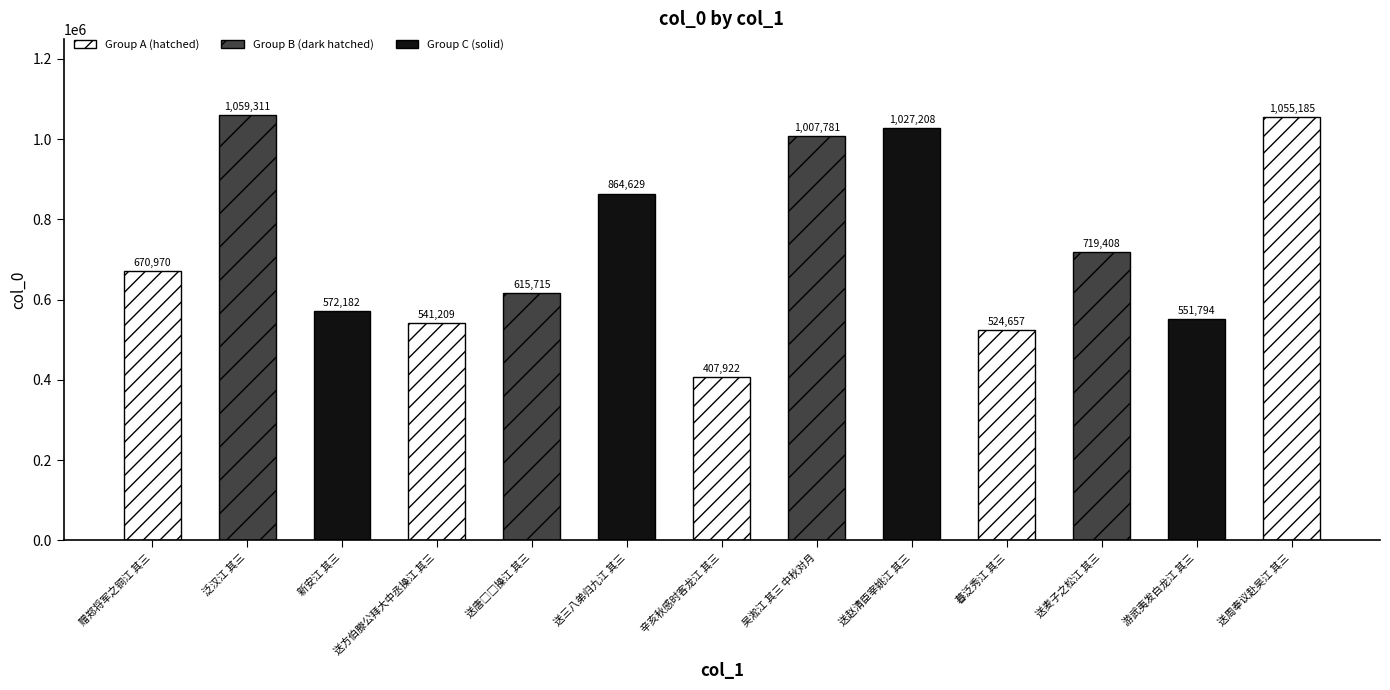

What is the difference between the values at 辛亥秋感时客龙江 其三 and 送周奉议赴吴江 其三?

647263